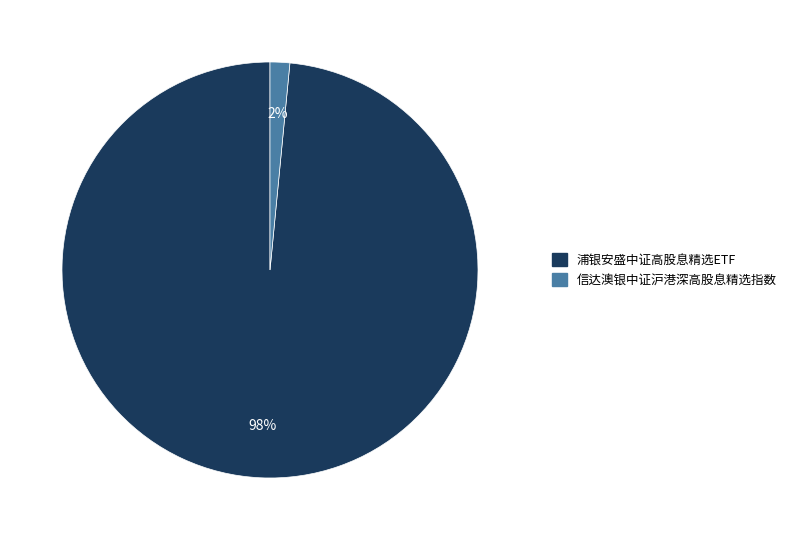

What is the majority slice?

浦银安盛中证高股息精选ETF